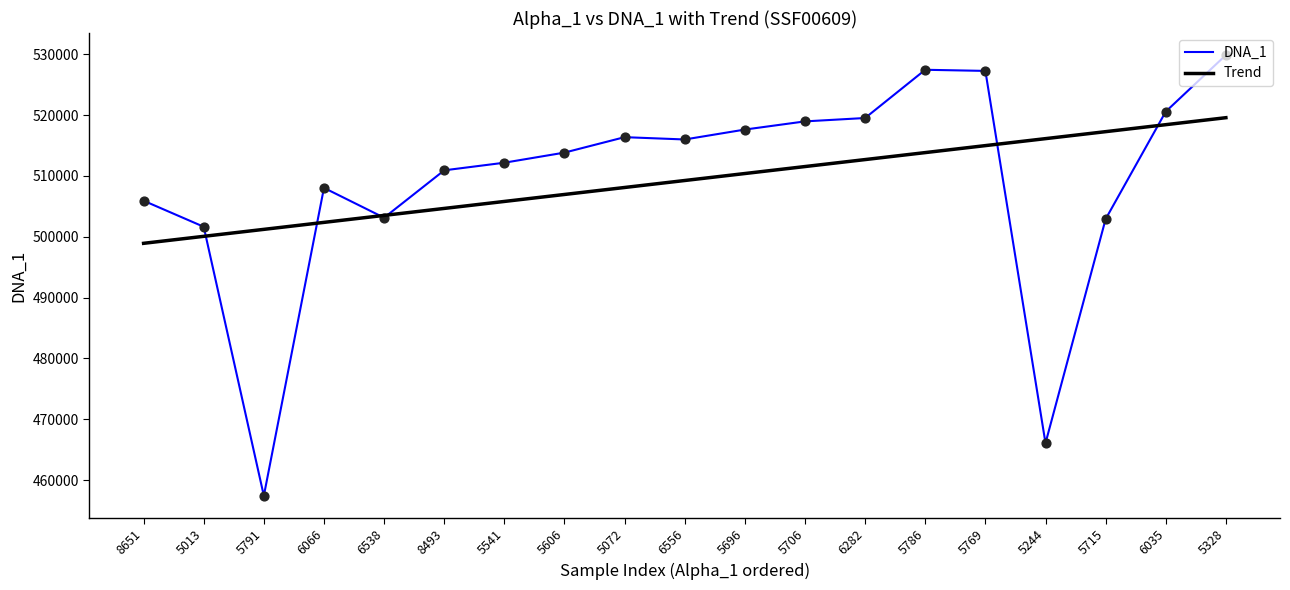

Is the value of DNA_1 at 6035 greater than the value of Trend at 8651?

Yes